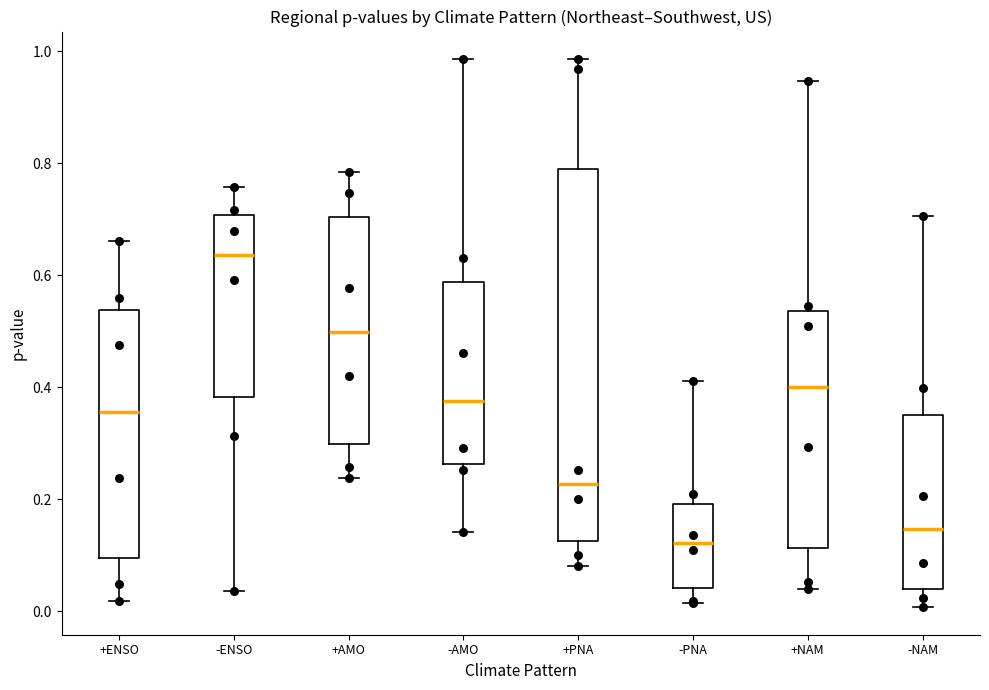

Which box is the tallest, from its lower edge to its upper edge?

+PNA